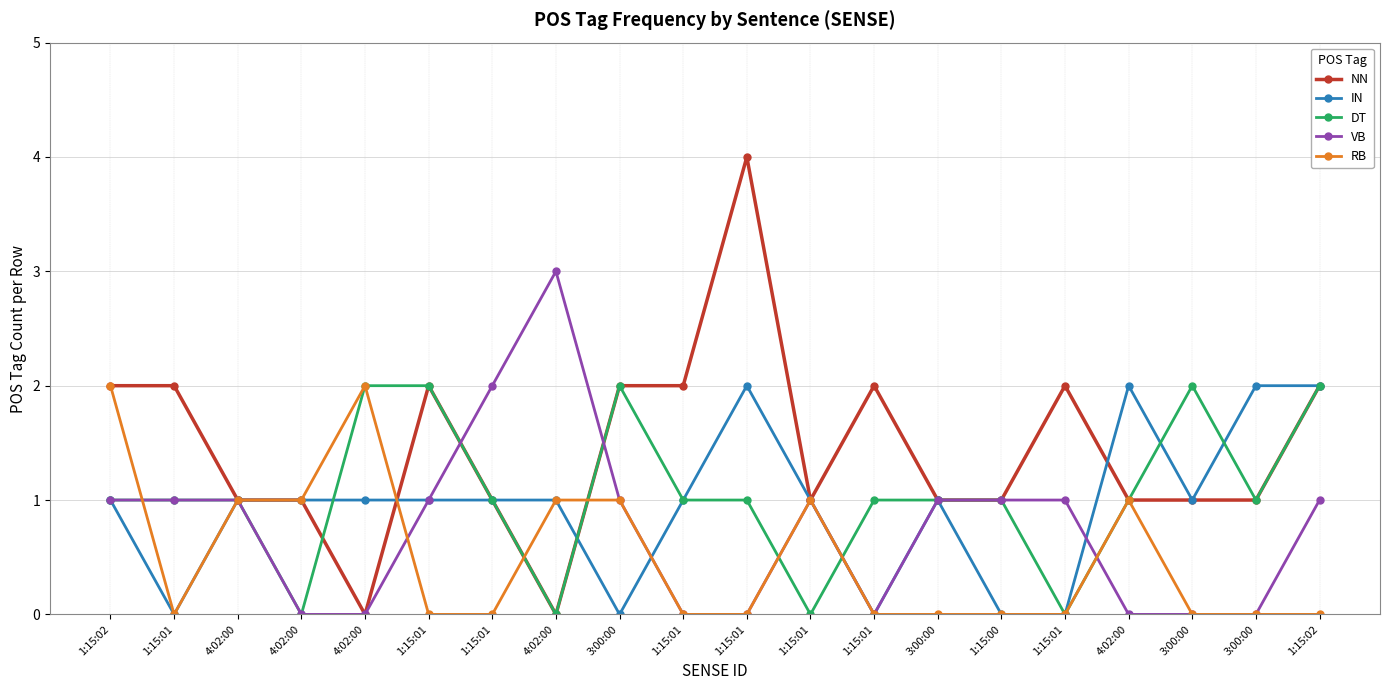

True or false: RB has a value of 2 at 4:02:00.

True